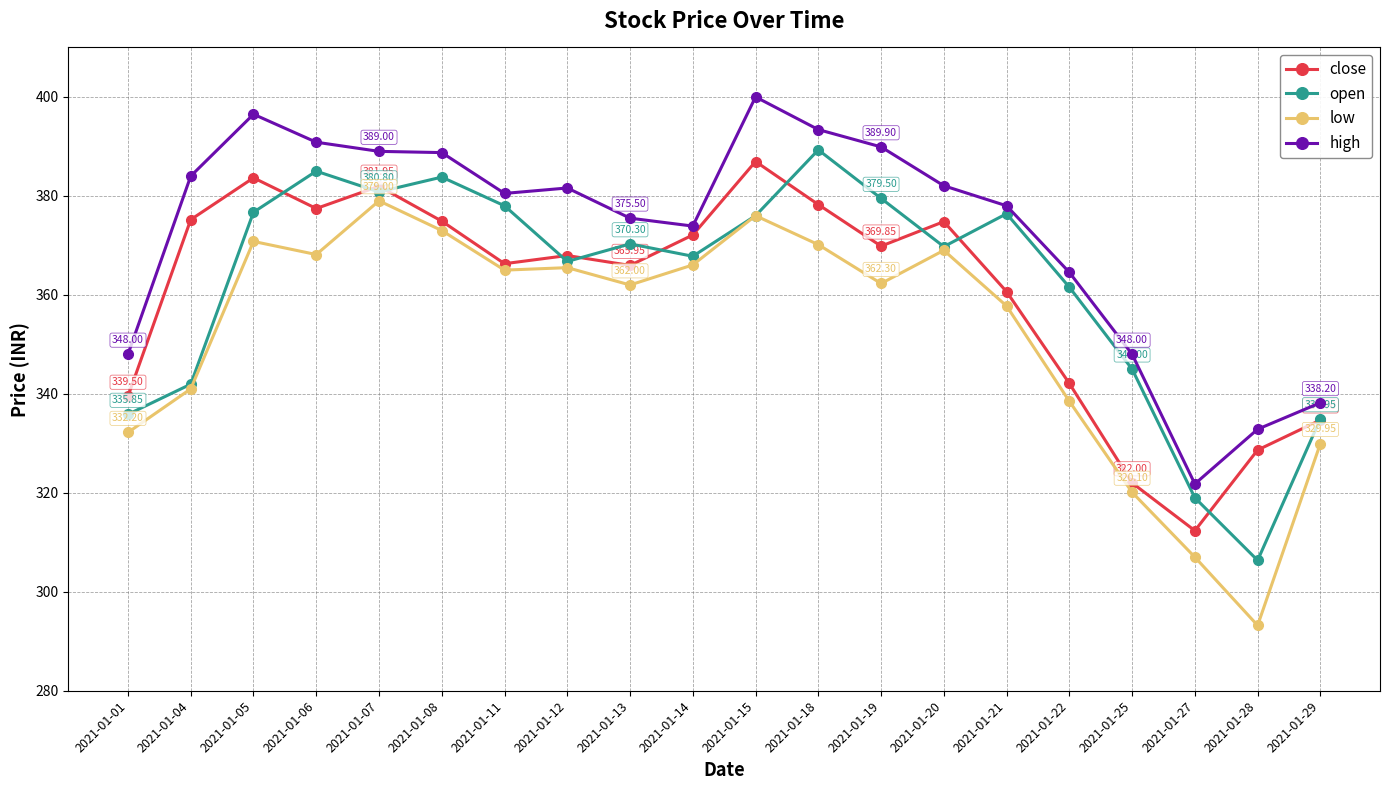

At how many categories does at least one series exceed 372?

14